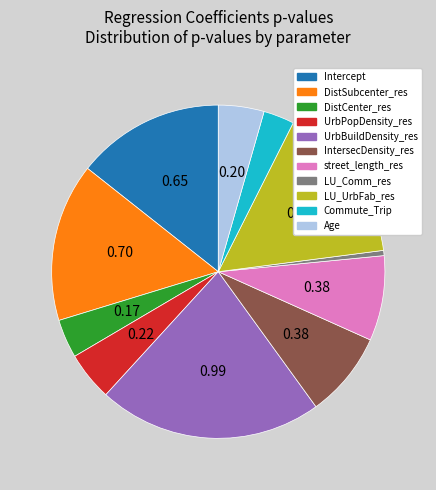

Is there any slice that represents more than half of the pie?

No